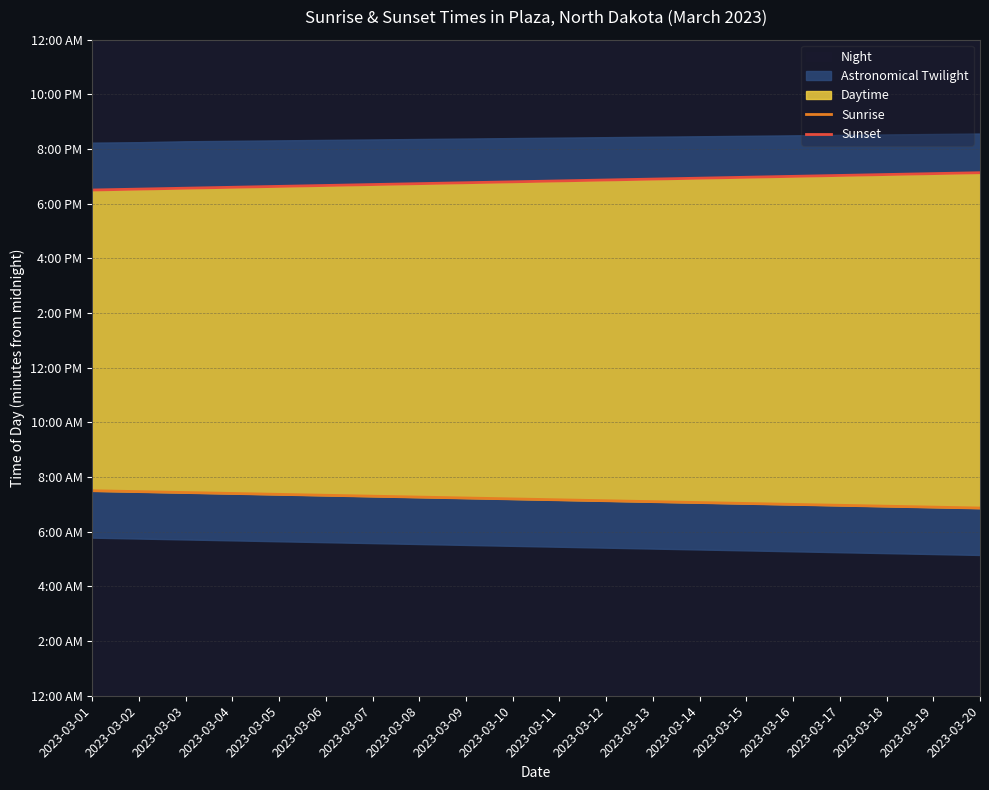

At which label does Sunset first exceed 1130?

2023-03-12